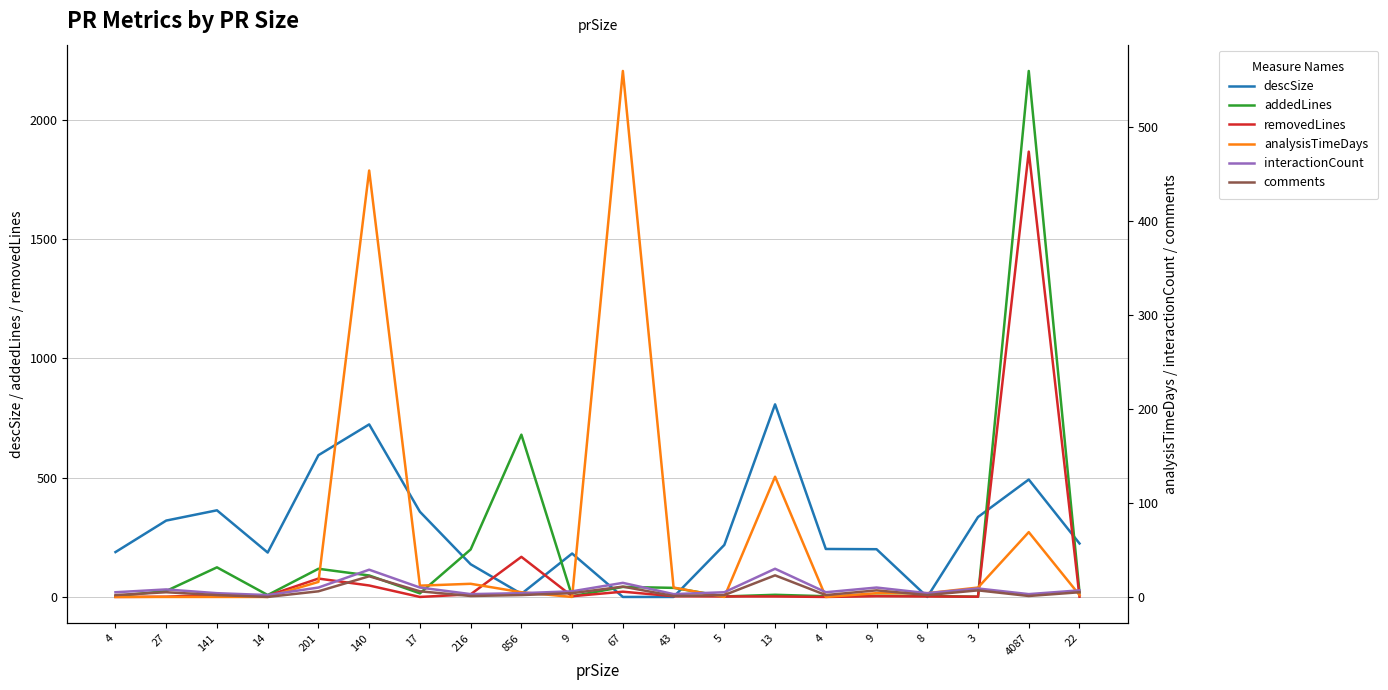

At which label does descSize reach its minimum?

67